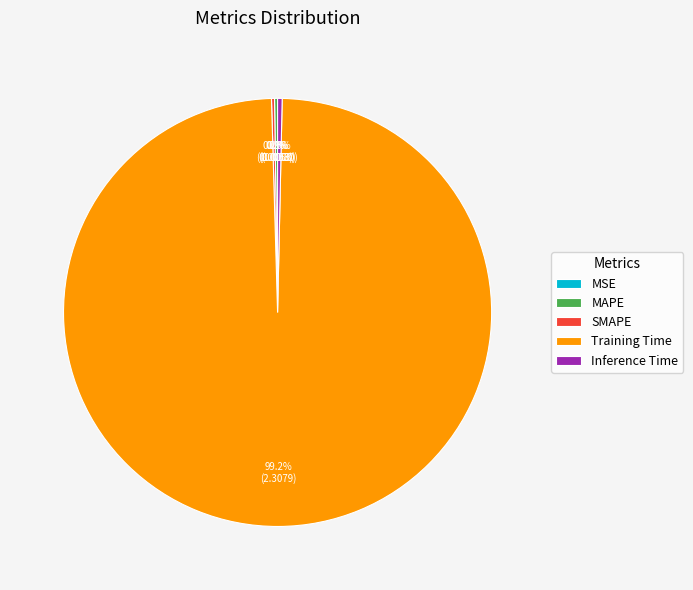

What is the largest slice in the pie chart?

Training Time